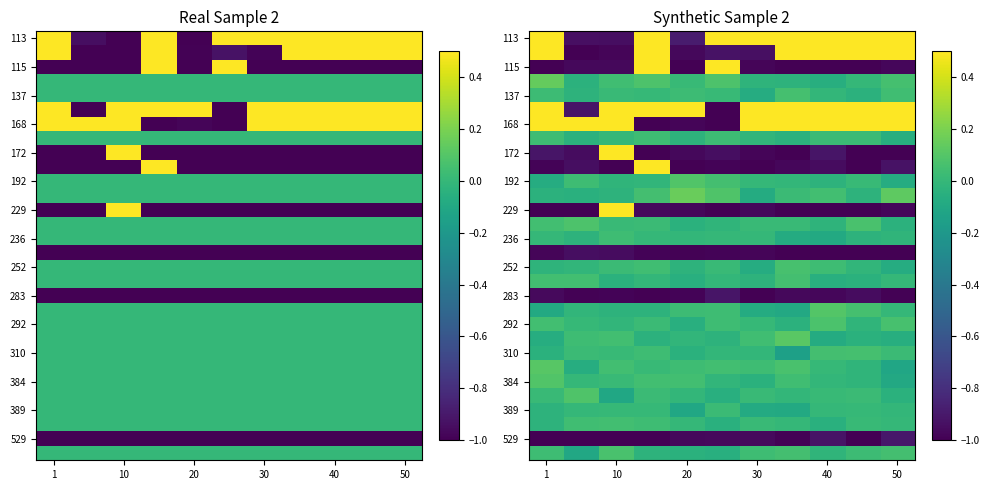

Reading right to left, list all the values displayed in this chart.

row_0: 1.0	1.0	1.0	1.0	1.0	1.0	-0.9	1.0	-0.9	-0.9	1.0
row_1: 1.0	1.0	1.0	1.0	-0.9	-0.9	-1.0	1.0	-1.0	-1.0	0.9
row_2: -1.0	-1.0	-1.0	-1.0	-1.0	1.0	-1.0	0.9	-1.0	-1.0	-1.0
row_3: 0.1	0.0	-0.1	-0.0	-0.0	0.1	0.0	0.1	0.0	-0.0	0.1
row_4: 0.0	-0.0	-0.0	0.1	-0.1	0.0	0.0	0.0	0.0	-0.0	0.0
row_5: 1.0	1.0	1.0	0.9	1.0	-1.0	1.0	1.0	1.0	-0.9	1.0
row_6: 1.0	1.0	1.0	1.0	1.0	-1.0	-1.0	-1.0	1.0	1.0	1.0
row_7: -0.1	0.0	0.0	-0.0	-0.0	0.0	-0.0	0.0	-0.0	-0.0	0.0
row_8: -1.0	-1.0	-0.9	-1.0	-1.0	-0.9	-1.0	-1.0	1.0	-0.9	-0.9
row_9: -0.9	-1.0	-1.0	-1.0	-1.0	-1.0	-1.0	0.9	-1.0	-0.9	-1.0
row_10: -0.1	0.0	-0.0	-0.0	-0.0	0.1	0.1	-0.0	-0.0	0.0	-0.1
row_11: 0.1	-0.0	0.0	0.0	-0.1	0.1	0.2	0.1	-0.0	-0.1	-0.0
row_12: -1.0	-1.0	-1.0	-1.0	-1.0	-1.0	-1.0	-1.0	1.0	-1.0	-1.0
row_13: -0.0	0.1	-0.0	0.0	0.0	-0.0	-0.0	0.0	0.0	0.1	0.0
row_14: -0.0	-0.0	-0.1	-0.1	-0.0	0.0	-0.0	-0.0	0.0	-0.0	-0.0
row_15: -1.0	-1.0	-1.0	-1.0	-1.0	-1.0	-1.0	-1.0	-1.0	-0.9	-1.0
row_16: -0.1	-0.0	0.0	0.1	-0.1	0.0	-0.0	0.0	0.0	-0.0	-0.0
row_17: 0.0	-0.0	-0.1	0.1	-0.0	-0.0	-0.1	-0.0	-0.0	0.0	0.0
row_18: -1.0	-0.9	-1.0	-1.0	-1.0	-0.9	-1.0	-1.0	-1.0	-1.0	-1.0
row_19: -0.0	0.1	0.1	-0.1	-0.1	0.0	0.0	-0.0	-0.0	-0.0	-0.1
row_20: 0.1	-0.0	0.1	-0.0	0.0	0.0	-0.1	0.0	-0.0	0.0	0.0
row_21: -0.1	-0.0	-0.1	0.1	0.0	-0.0	-0.0	-0.0	0.0	0.0	-0.1
row_22: 0.0	0.1	0.0	-0.1	-0.0	-0.0	-0.0	0.0	0.0	0.0	-0.0
row_23: -0.1	-0.0	0.0	0.1	0.0	0.0	0.0	0.0	0.0	-0.1	0.1
row_24: -0.1	-0.0	-0.0	0.0	-0.0	-0.0	0.0	0.0	0.0	-0.0	0.1
row_25: -0.0	0.0	0.0	-0.0	0.0	-0.1	-0.0	0.0	-0.1	0.1	0.0
row_26: -0.0	0.0	-0.0	-0.1	-0.1	0.0	-0.1	0.0	0.0	-0.0	-0.0
row_27: -0.0	0.0	-0.0	-0.0	0.0	-0.1	-0.0	0.0	0.0	0.0	-0.0
row_28: -0.9	-1.0	-0.9	-1.0	-1.0	-1.0	-1.0	-1.0	-1.0	-1.0	-1.0
row_29: 0.1	0.0	-0.0	0.1	0.0	-0.1	-0.0	-0.0	0.1	-0.1	0.0